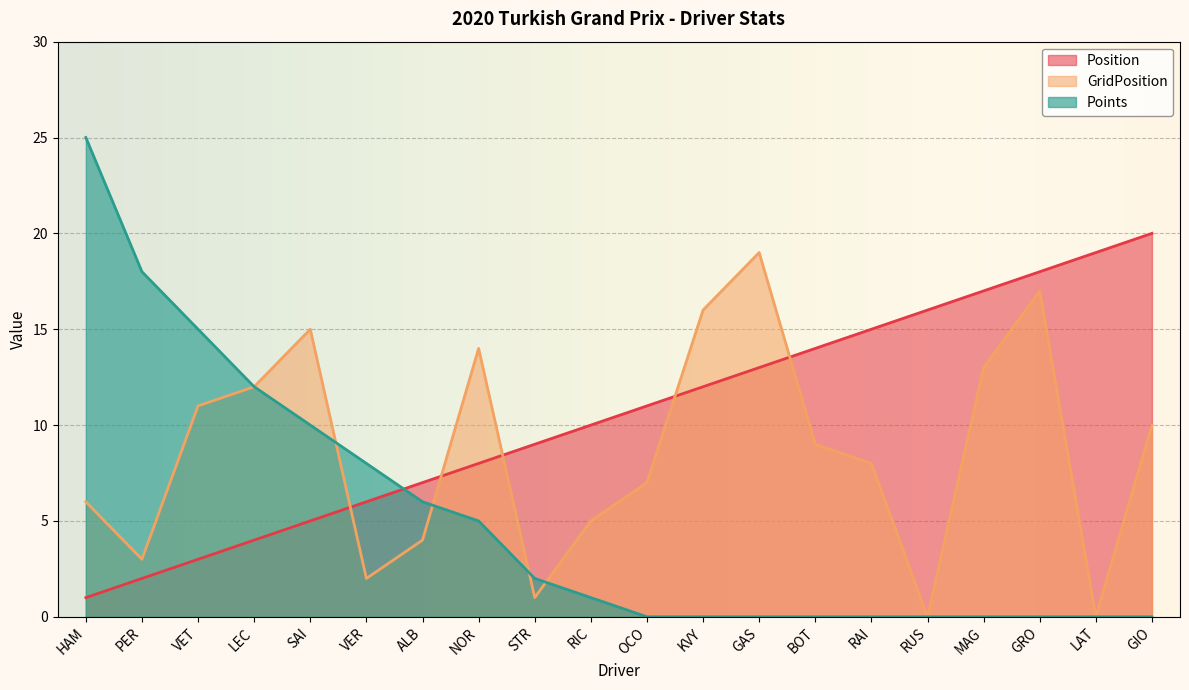

How many values in the GridPosition series are below 9?

10